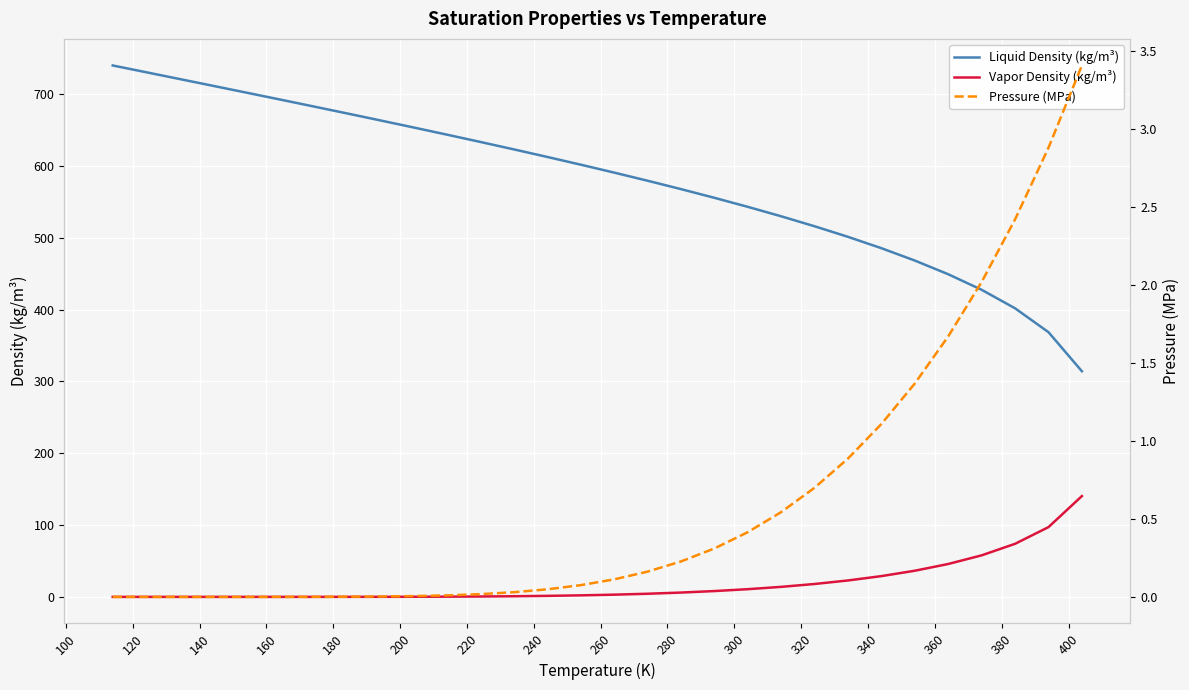

What is the highest value of the Liquid Density (kg/m³) series?

740.1